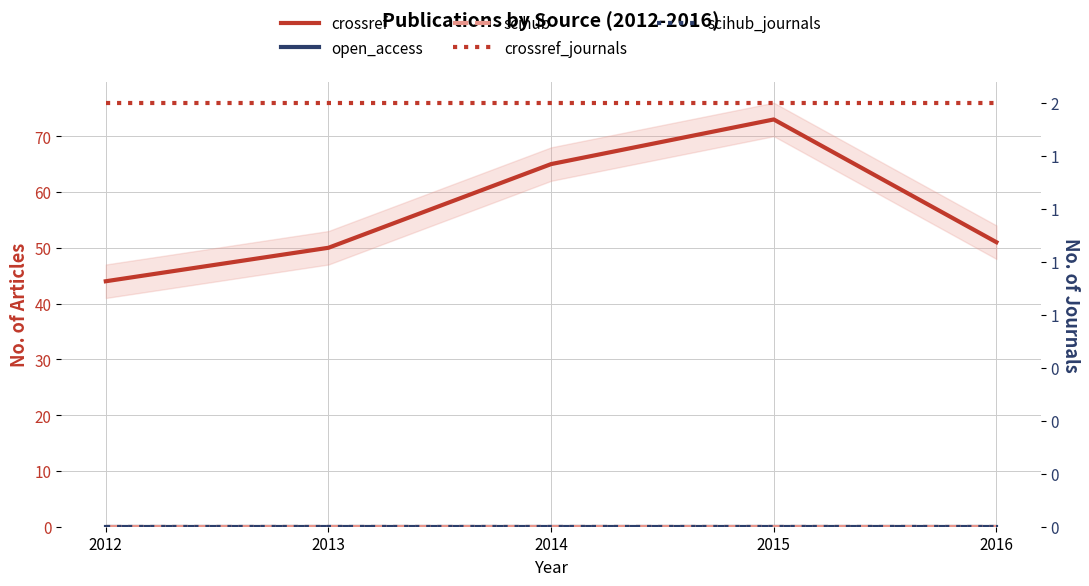

True or false: scihub_journals has more than 1 interior local peaks.

False